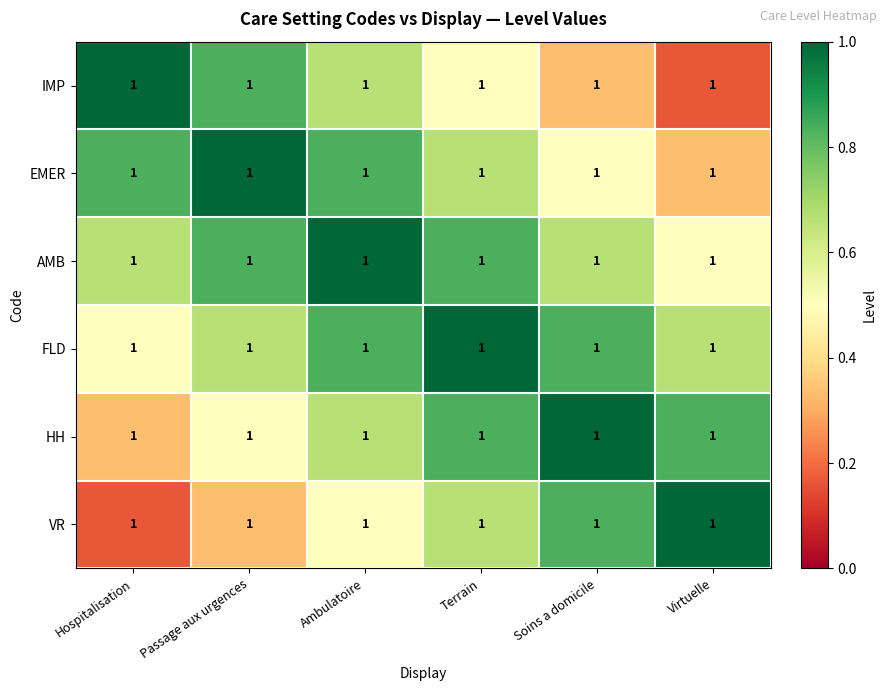

List the series in order of their peak value, highest first.

IMP, EMER, AMB, FLD, HH, VR